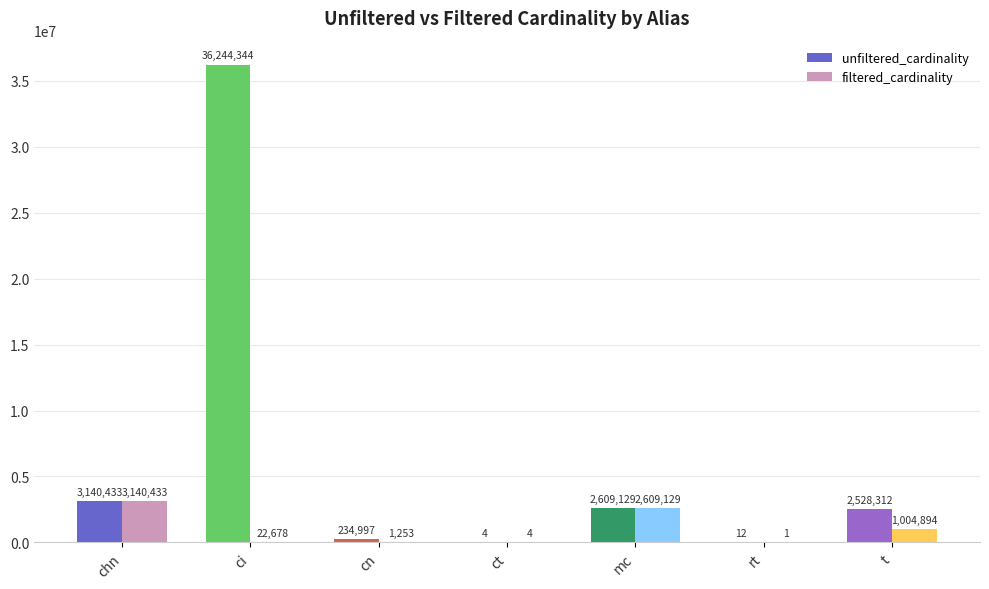

What is the sum of the filtered_cardinality values at rt and chn?

3140434